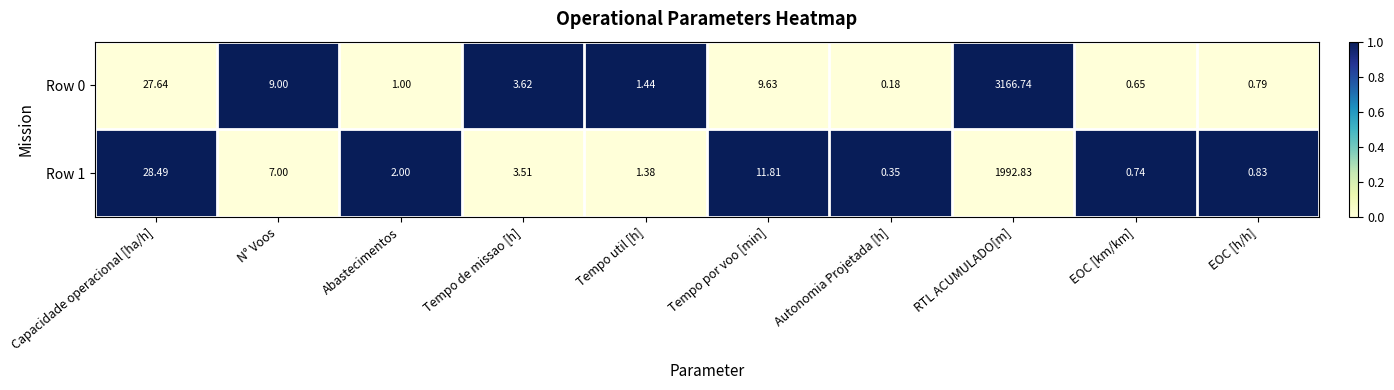

How many values in the Row 0 series exceed 3?

5